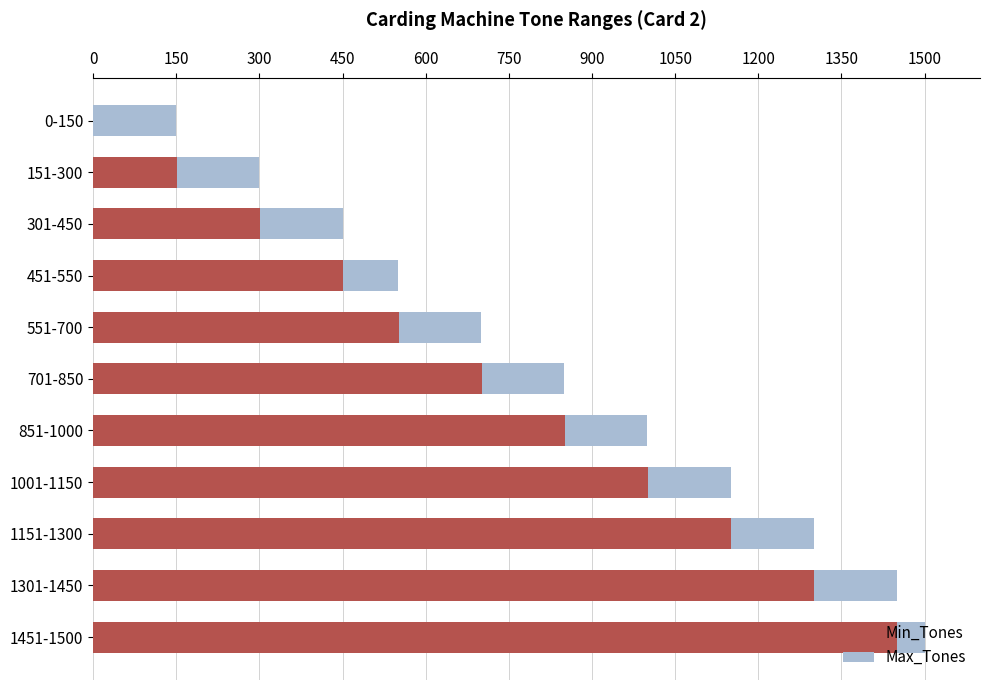

Reading left to right, list all the values displayed in this chart.

Min_Tones: 0	151	301	451	551	701	851	1001	1151	1301	1451
Max_Tones: 150	300	450	550	700	850	1000	1150	1300	1450	1500